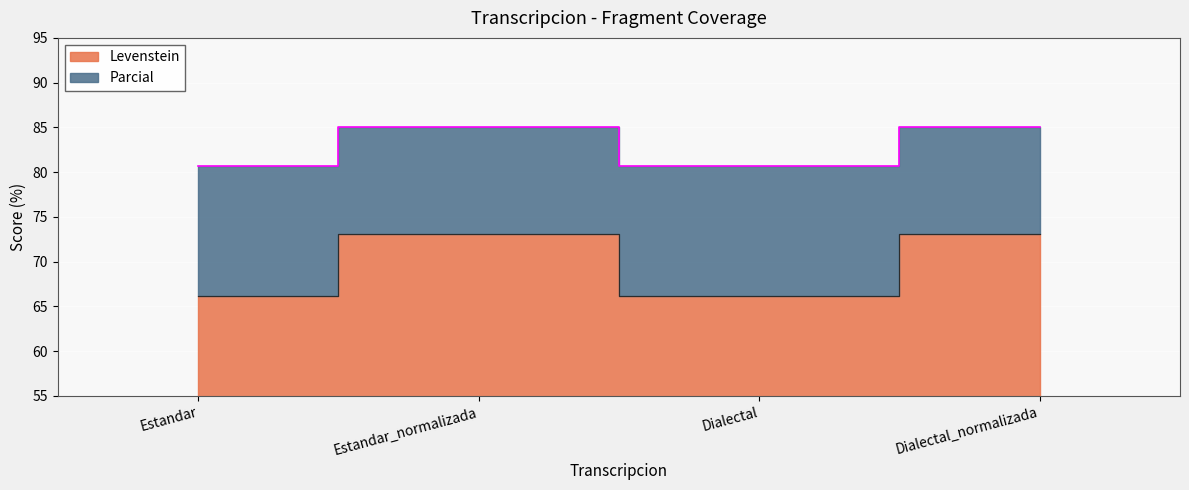

Where is the first local maximum for Parcial?

Estandar_normalizada